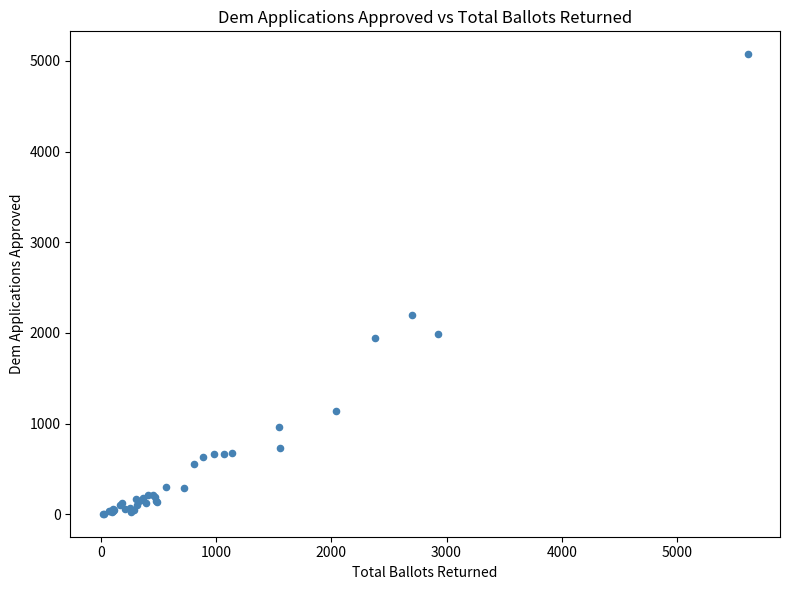

What Y value in the scatter plot is closest to 2539?

2197